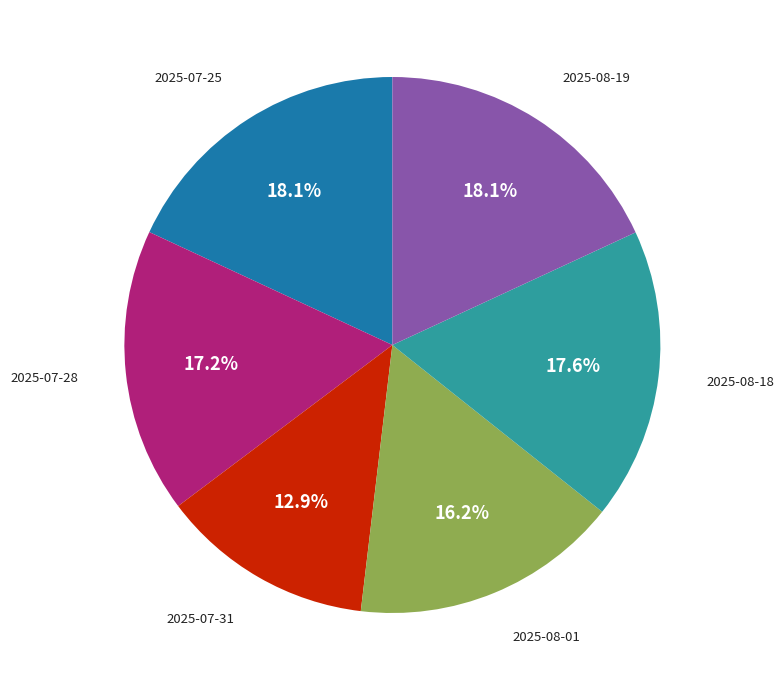

Count the number of slices in the pie.

6